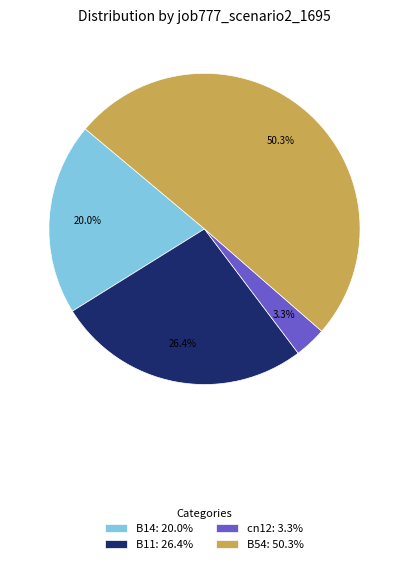

What is the total percentage of B14: 20.0% and B54: 50.3%?

70.3%